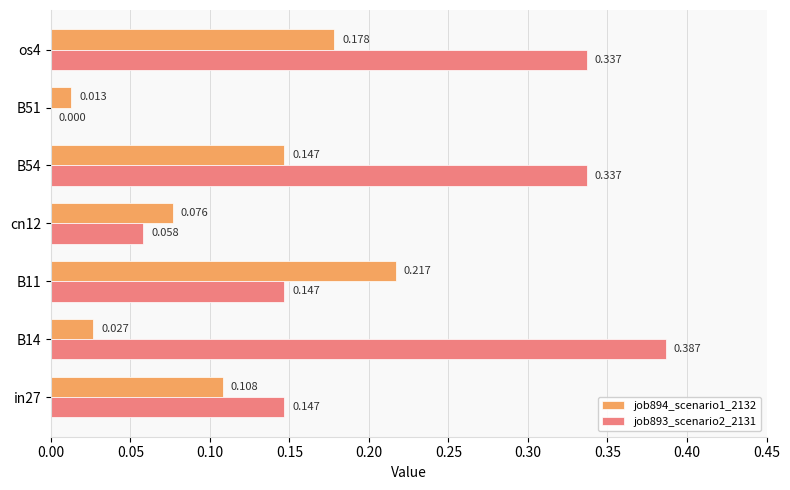

Is the value of job894_scenario1_2132 at B14 greater than the value of job893_scenario2_2131 at os4?

No